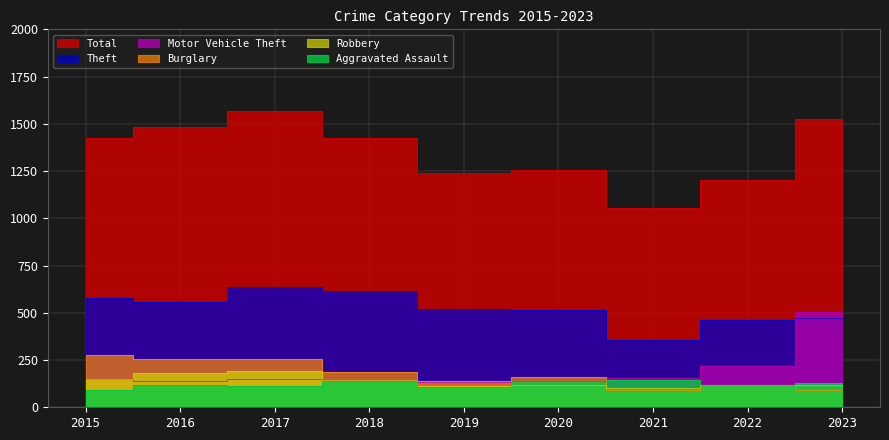

What value does the Theft series have at 2015, to the nearest 10?

580